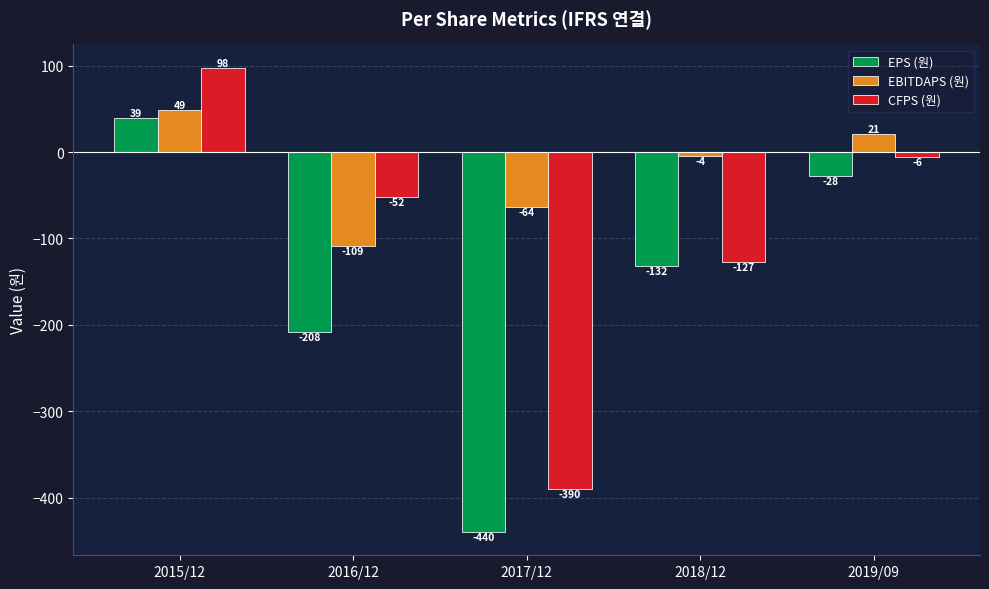

Rank the categories by CFPS (원) value from lowest to highest.

2017/12, 2018/12, 2016/12, 2019/09, 2015/12